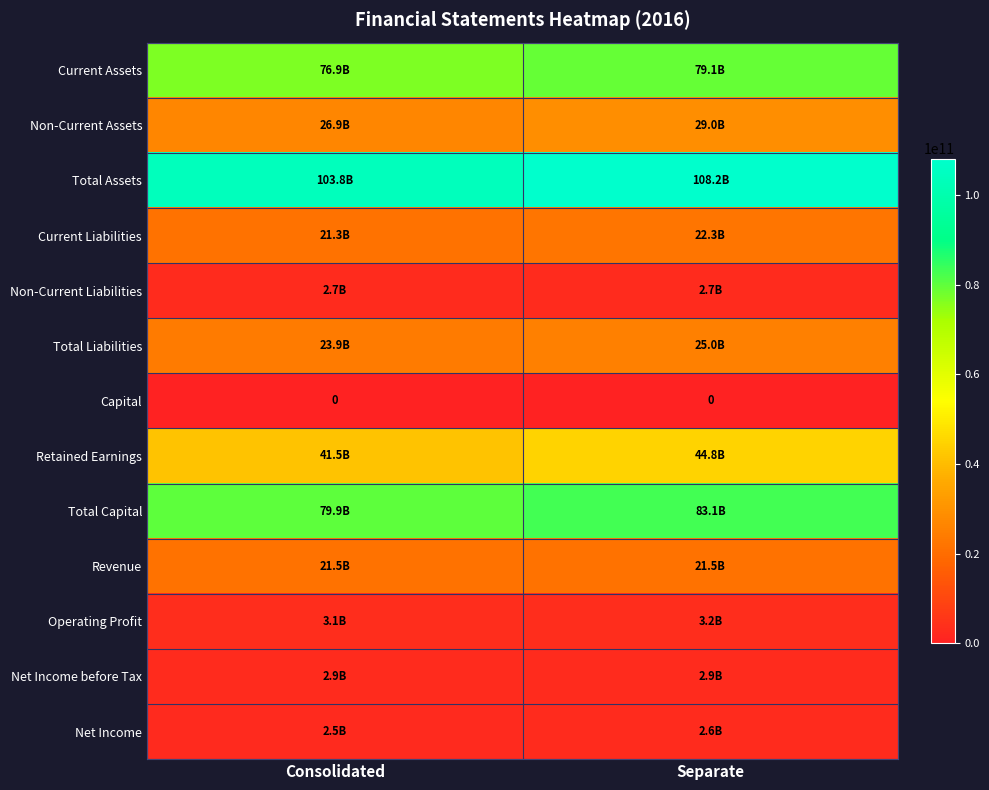

True or false: Capital has a value of 0 at Separate.

True